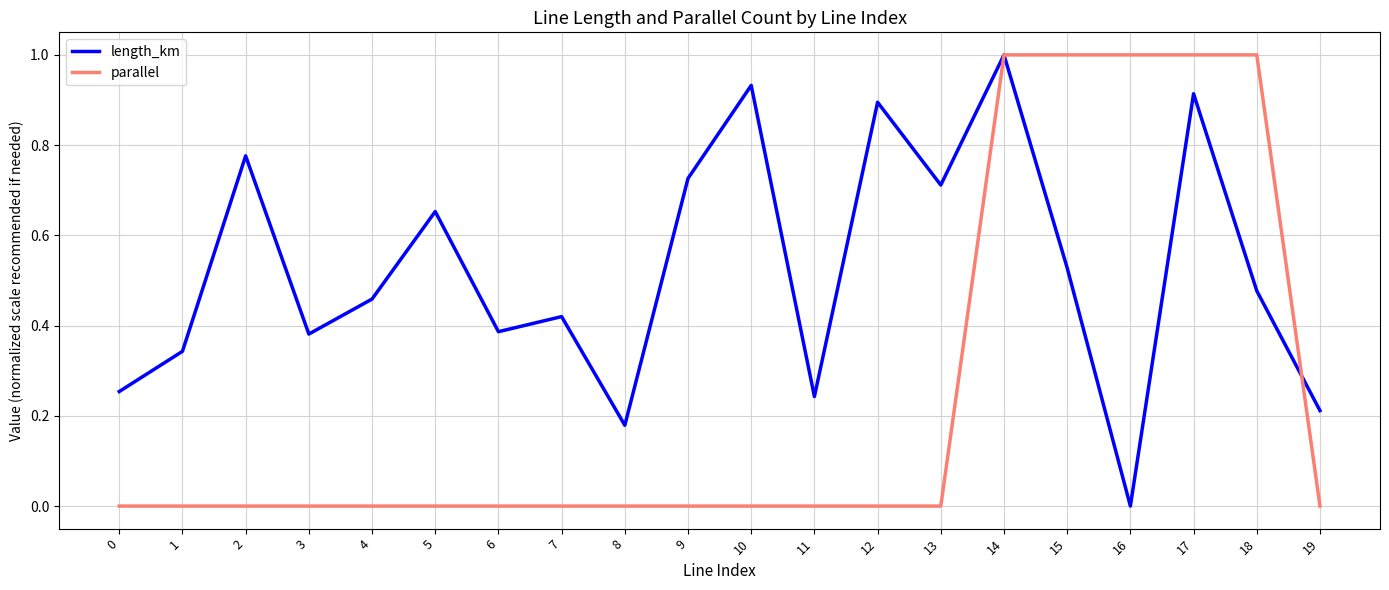

The value of length_km at 11 is 0.1. True or false?

False